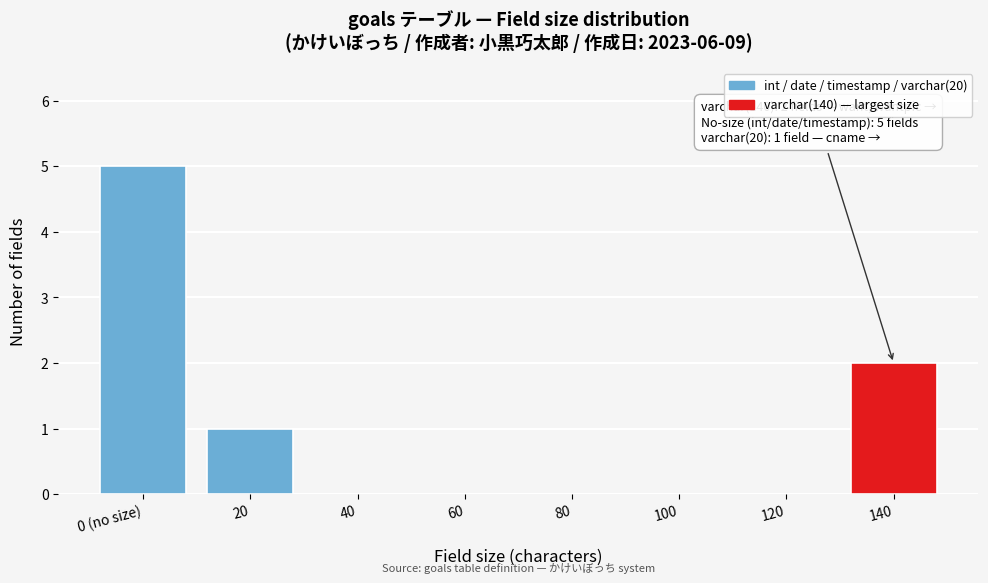

Reading left to right, list all the values displayed in this chart.

0 (no size)=5	20=1	40=0	60=0	80=0	100=0	120=0	140=2